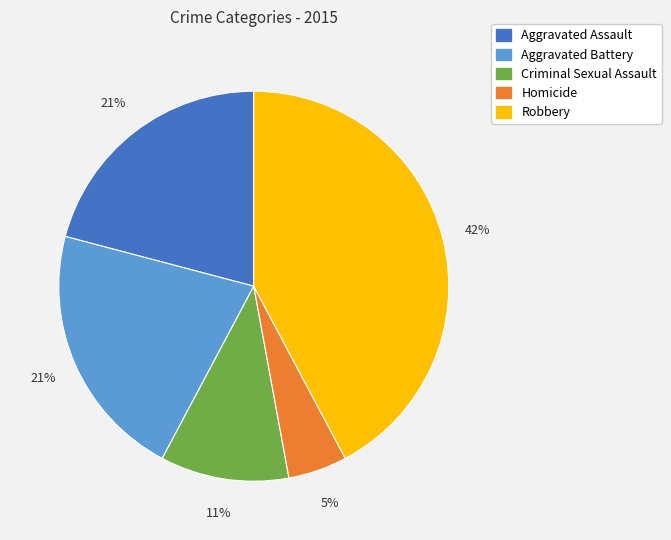

Approximately how many times larger is the value at Criminal Sexual Assault compared to Homicide?

2.2